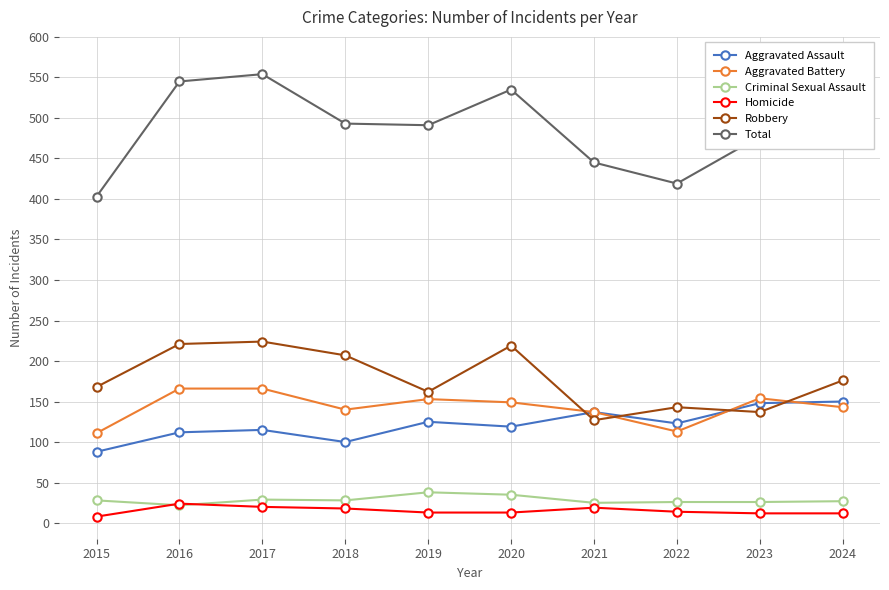

What is the total value across all series at 2015?

806